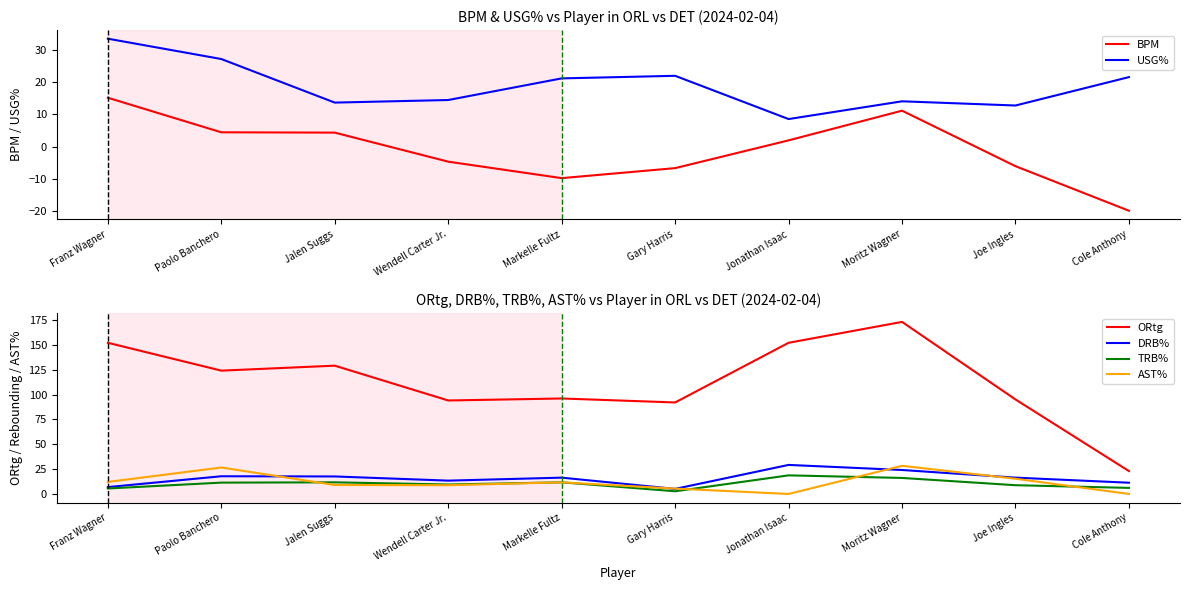

What is the difference between the DRB% values at Cole Anthony and Joe Ingles?

5.1